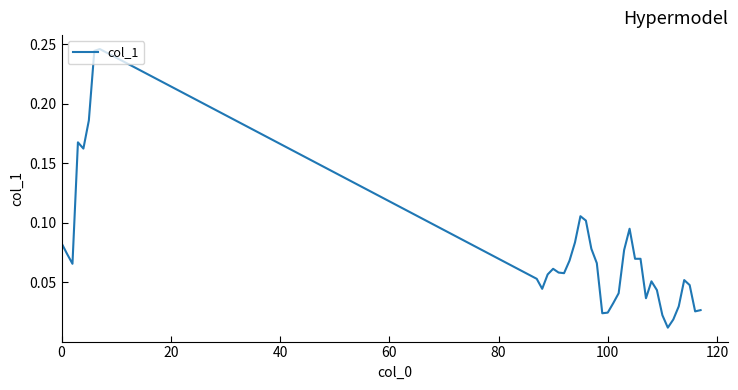

How many lines are shown in the chart?

1